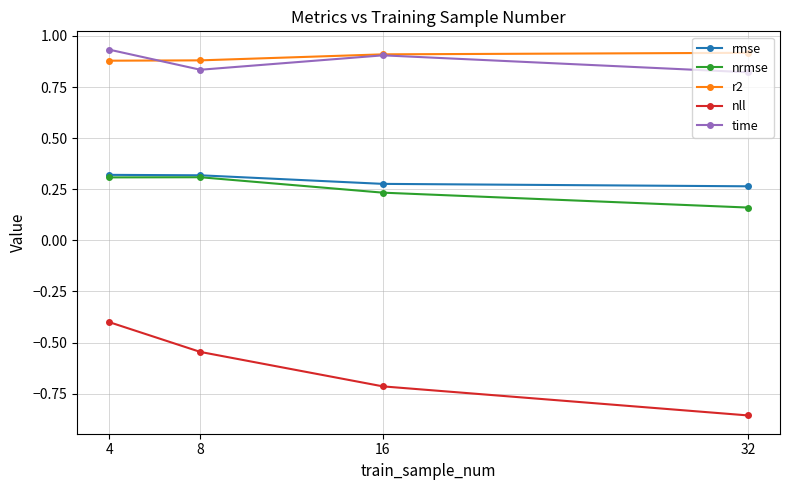

True or false: nll and r2 cross at least once.

False